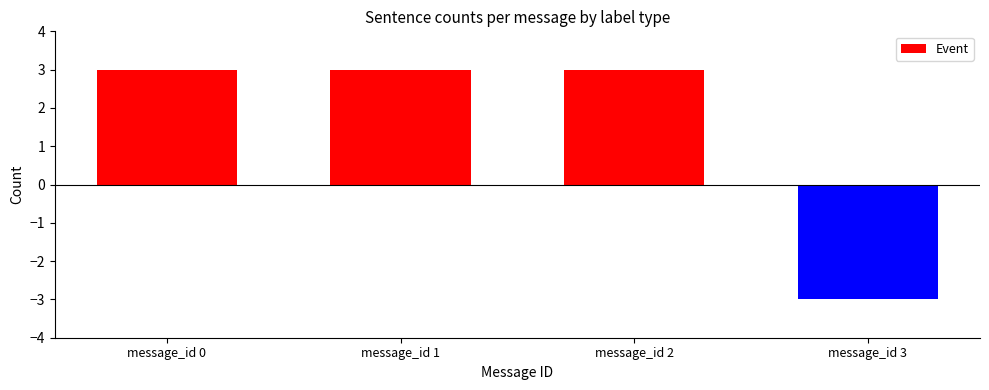

What is the sum of all Event values?

9